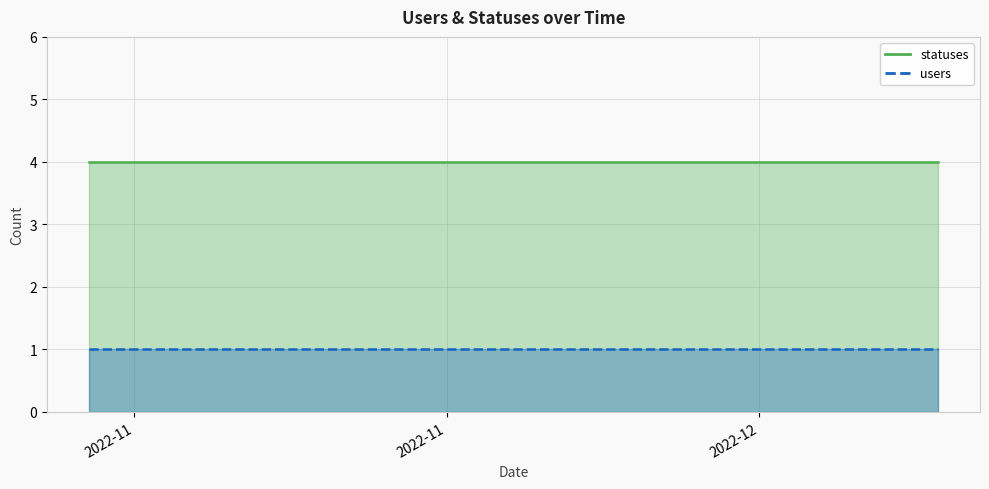

Which series has the largest range (max minus min)?

statuses